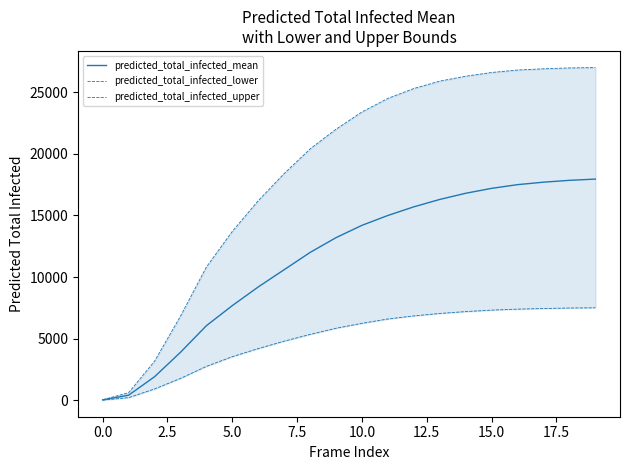

The predicted_total_infected_mean series shows 12003 at 19. True or false?

False